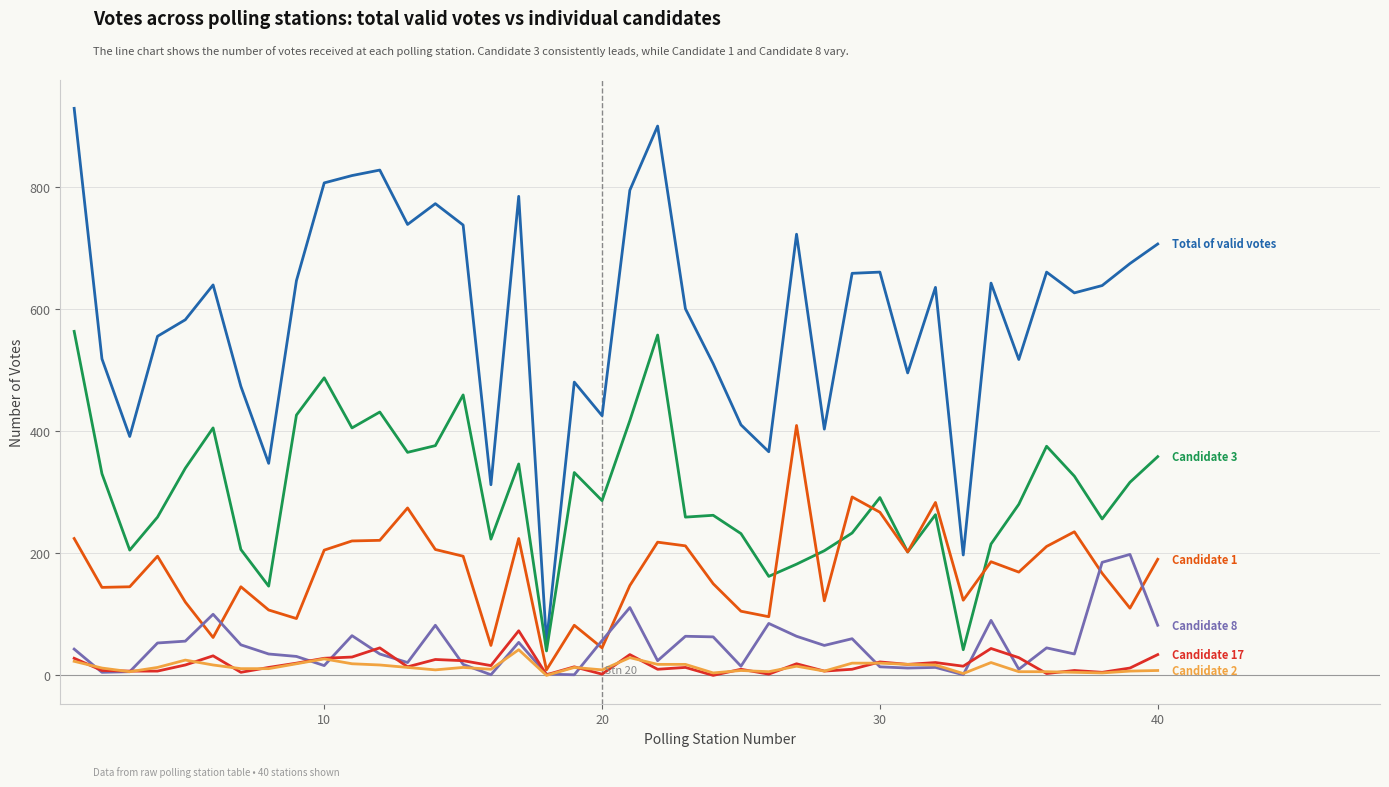

What is the maximum value shown in the chart?

928